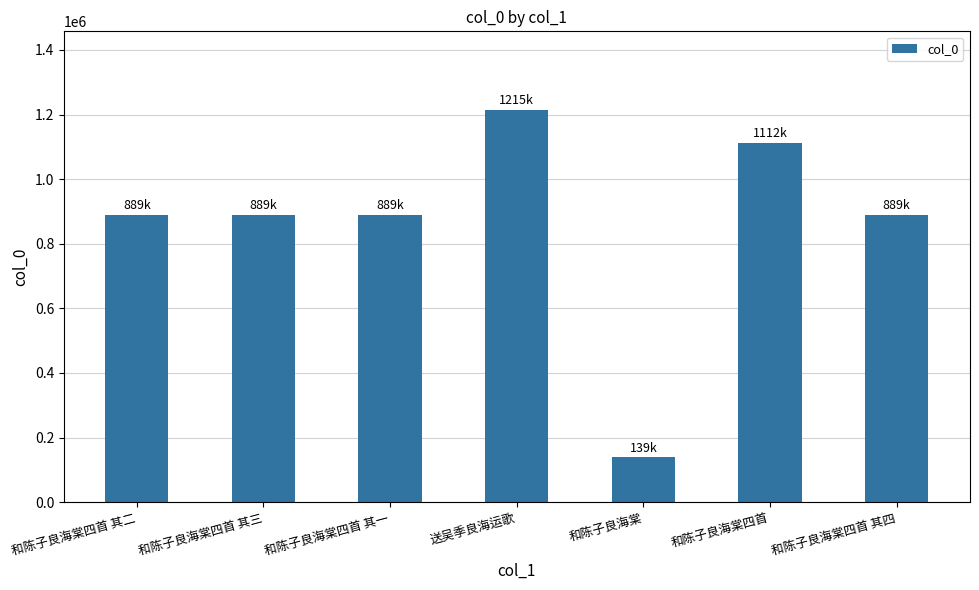

Between 和陈子良海棠 and 送吴季良海运歌, which is larger?

送吴季良海运歌